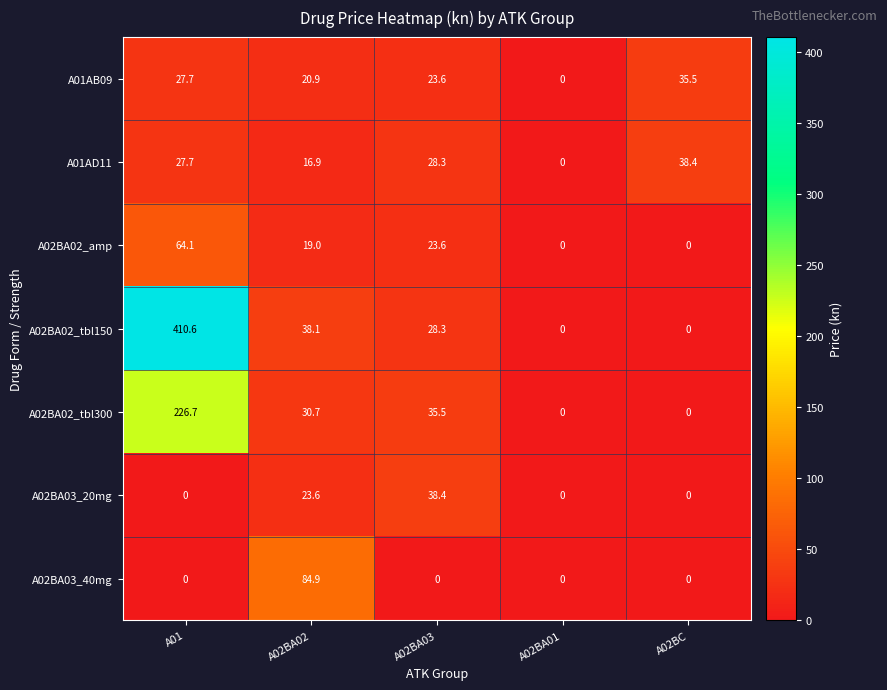

List the labels in order of A01AB09 value, largest first.

A02BC, A01, A02BA03, A02BA02, A02BA01